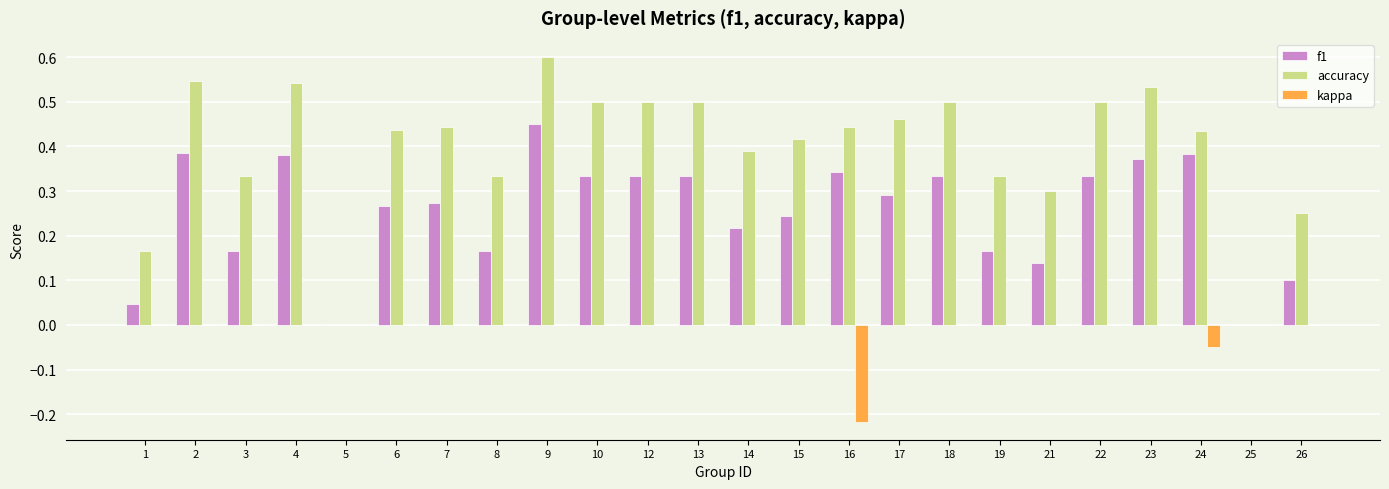

Between 5 and 22, which series saw the biggest shift?

accuracy